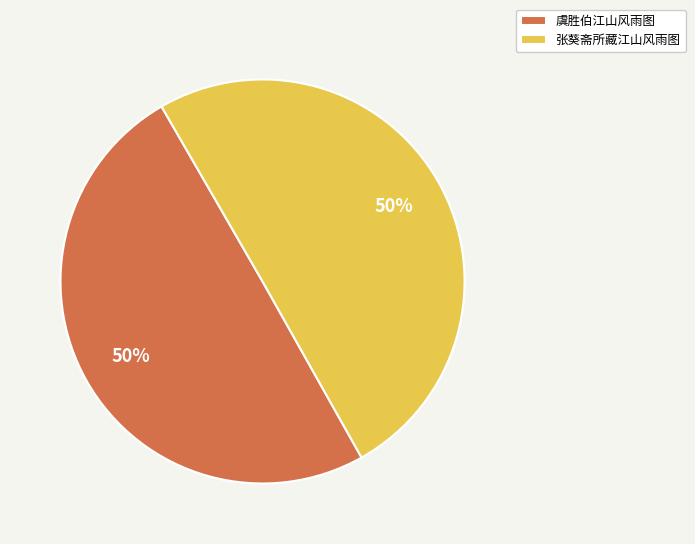

Approximately how many times larger is the value at 虞胜伯江山风雨图 compared to 张葵斋所藏江山风雨图?

1.0